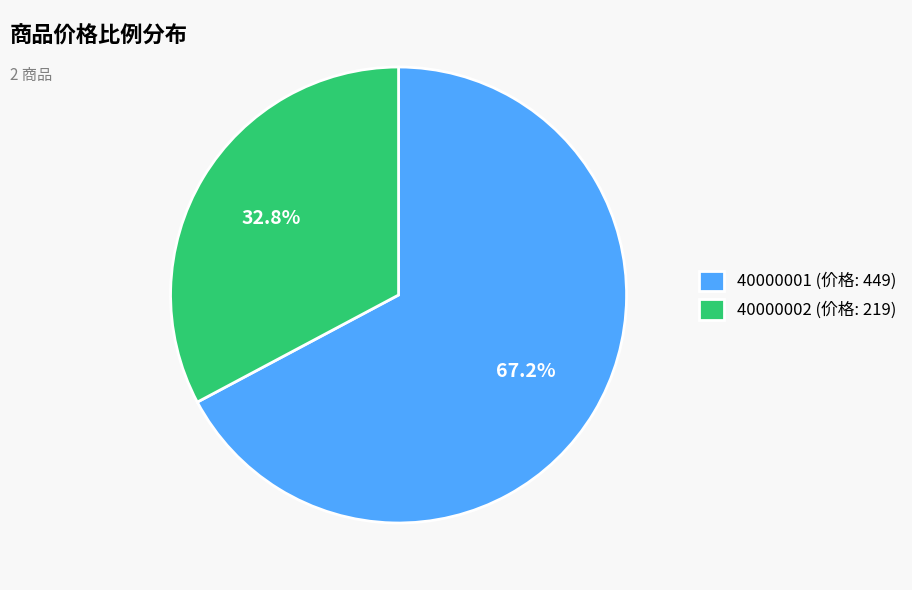

To the nearest percent, what percentage of the pie is 40000001?

67%